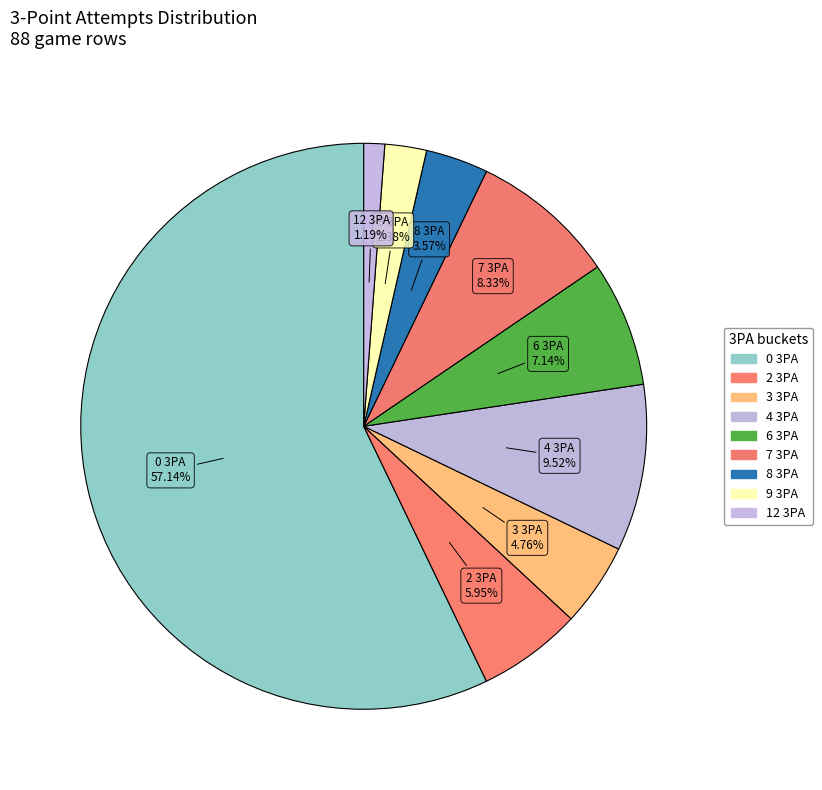

How many segments does this pie chart have?

9